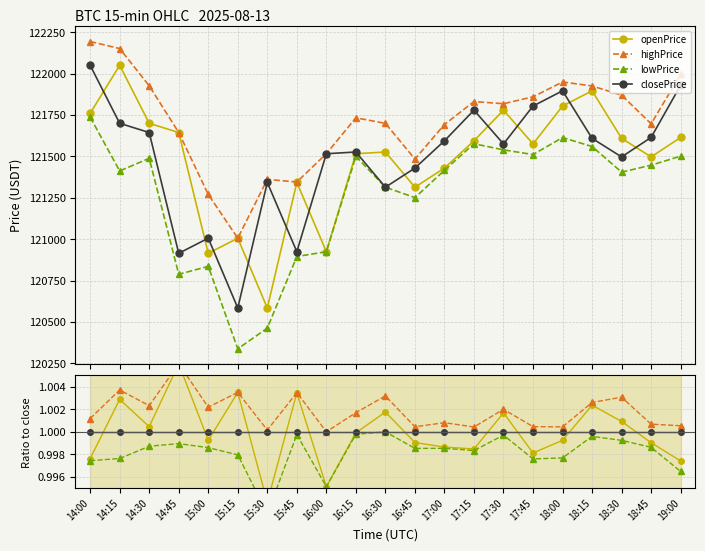

How many distinct data groups are displayed?

4